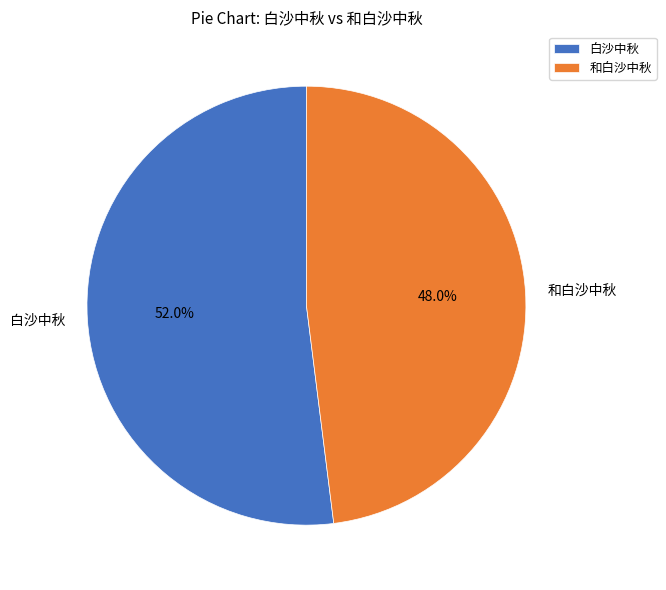

Is the sum of 白沙中秋 and 和白沙中秋 greater than half?

Yes